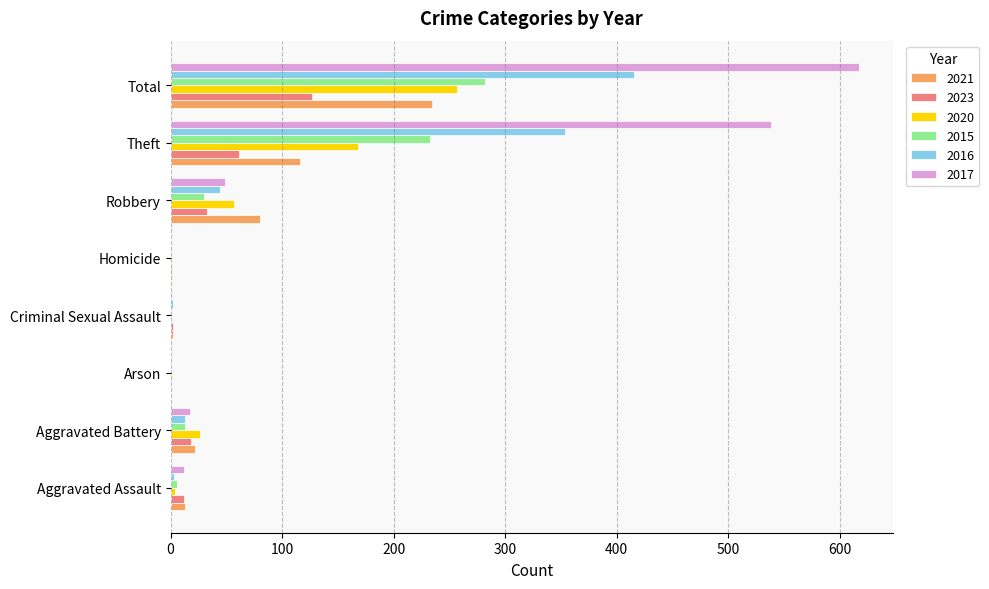

What is the maximum value shown in the chart?

617